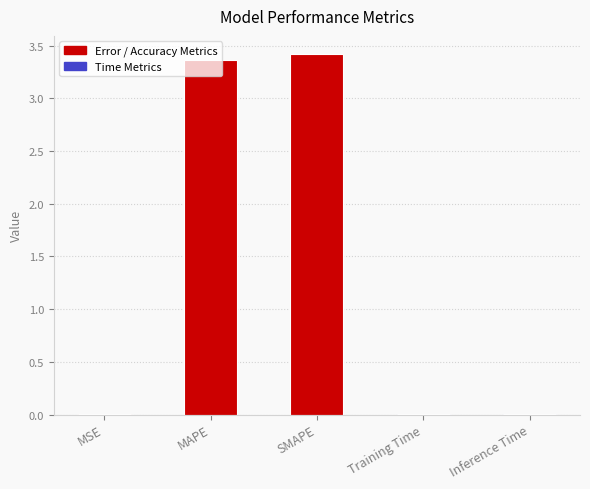

What is the maximum value shown in the chart?

3.4